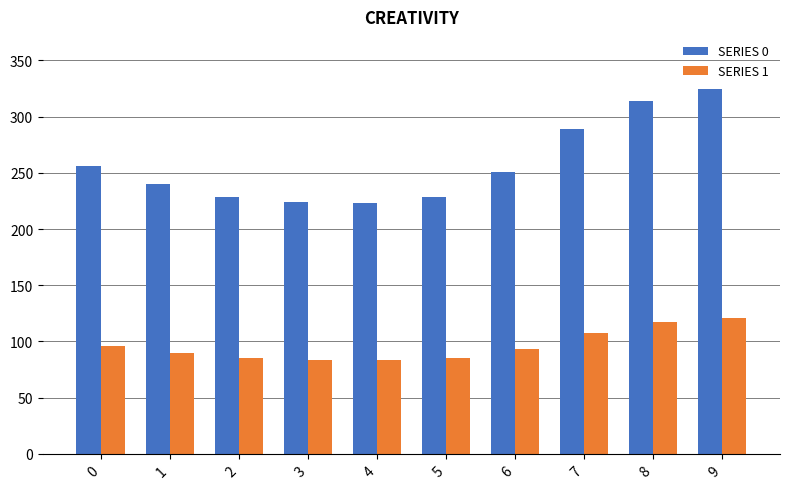

What is the value of the SERIES 1 bar at the 2nd from the left?

89.5